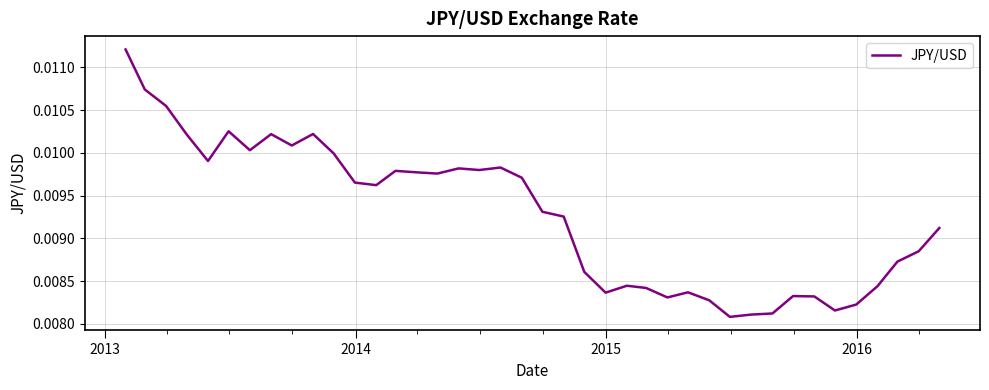

Count the values in the range 0 to 1.

40